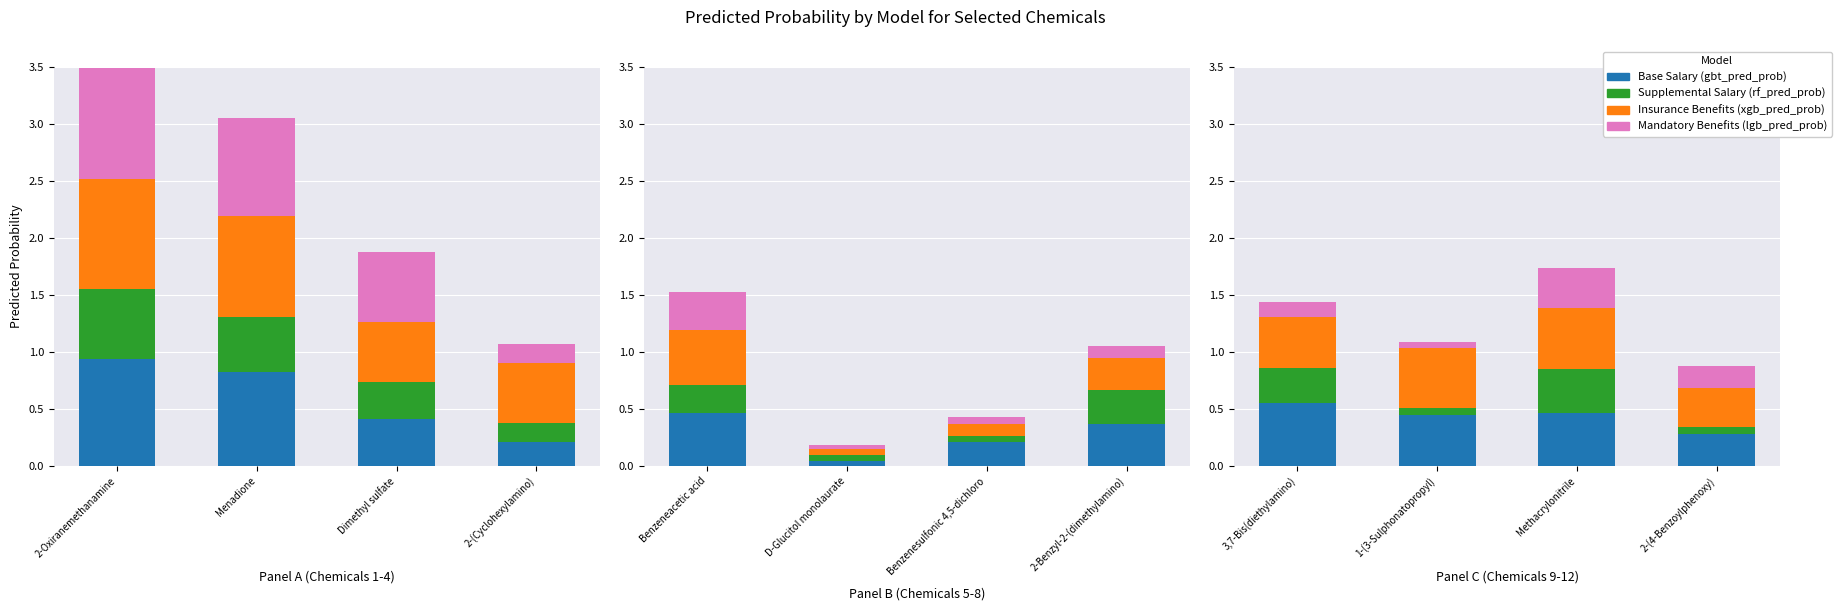

At how many categories does at least one series exceed 0?

4